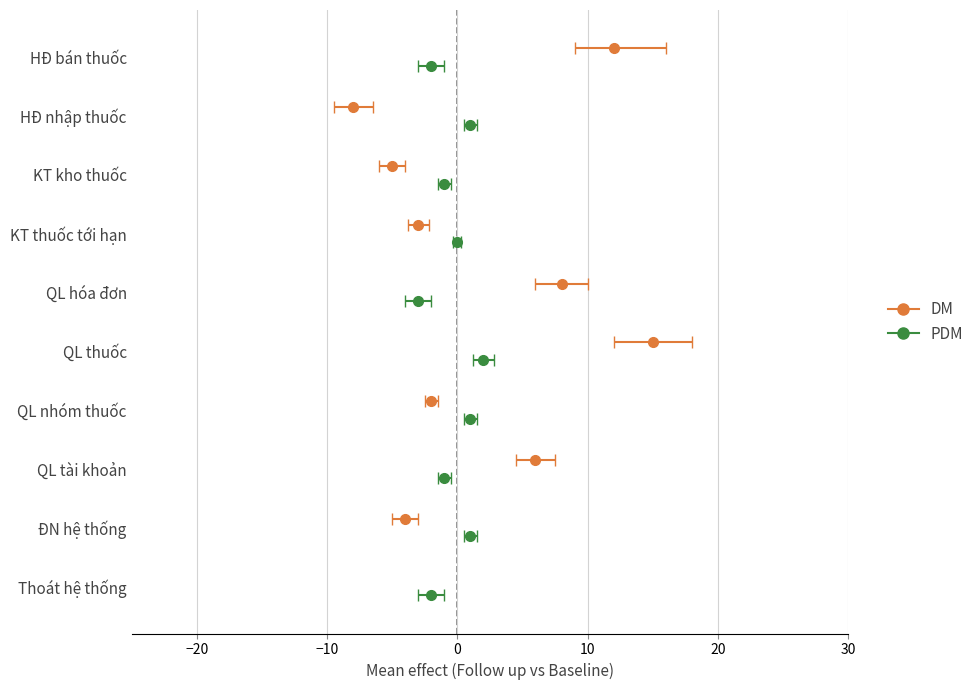

Between QL nhóm thuốc and HĐ bán thuốc, which is larger?

HĐ bán thuốc